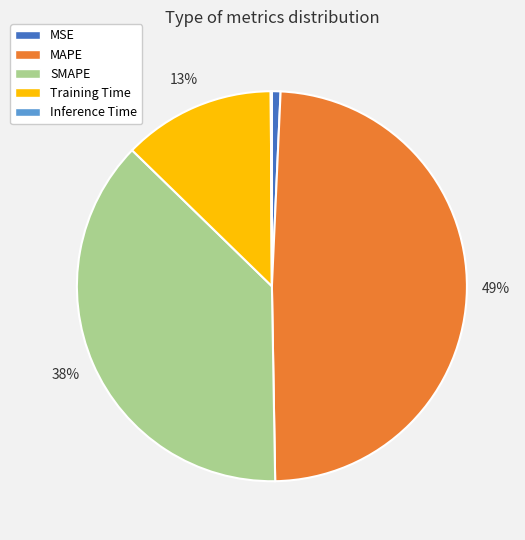

Between MSE and Training Time, which is larger?

Training Time